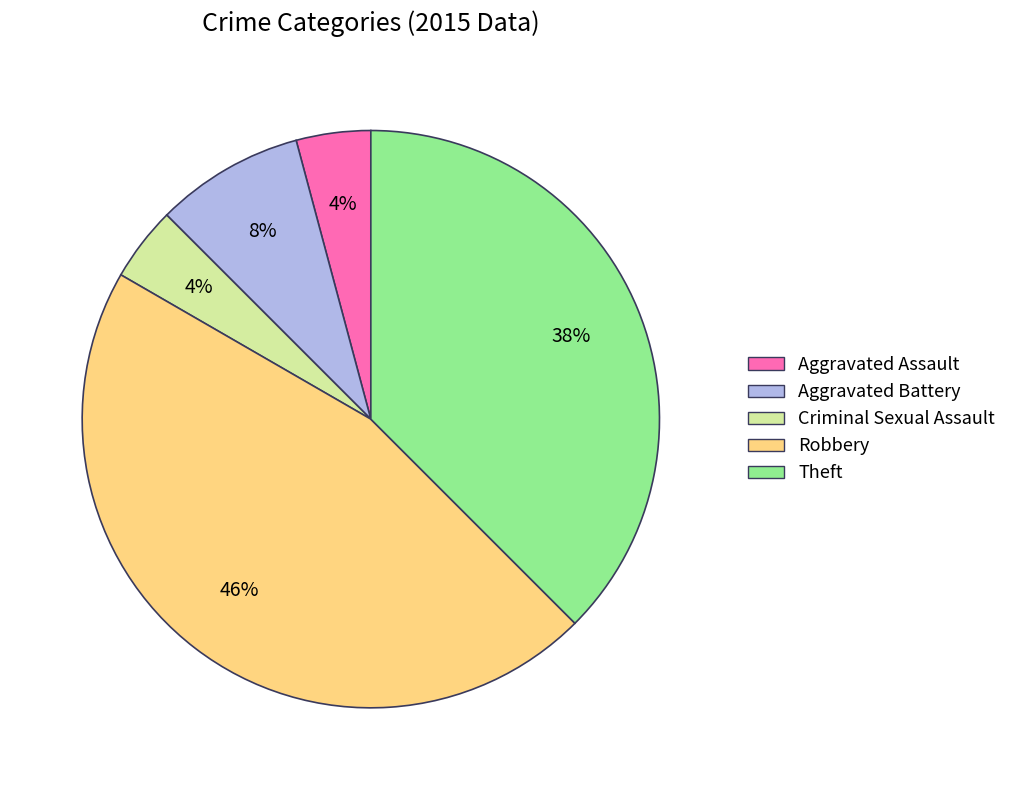

To the nearest percent, what is the combined percentage of Aggravated Battery and Robbery?

54%